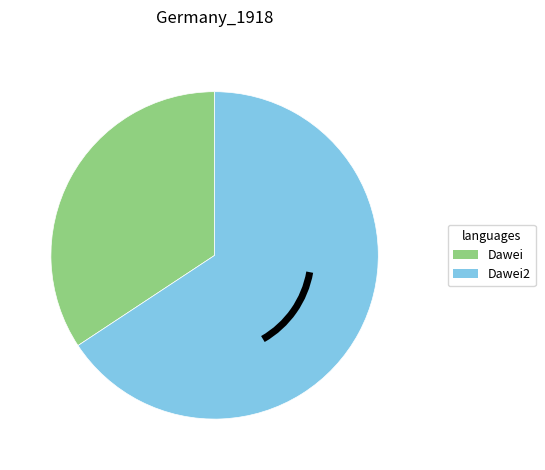

Which has a higher value, Dawei2 or Dawei?

Dawei2